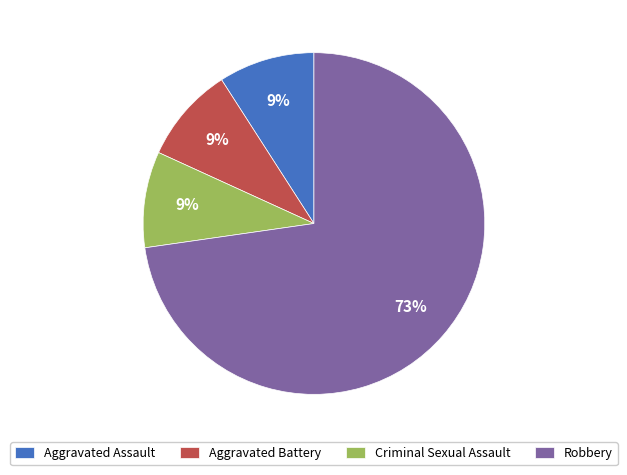

To the nearest percent, what percentage of the pie is Criminal Sexual Assault?

9%